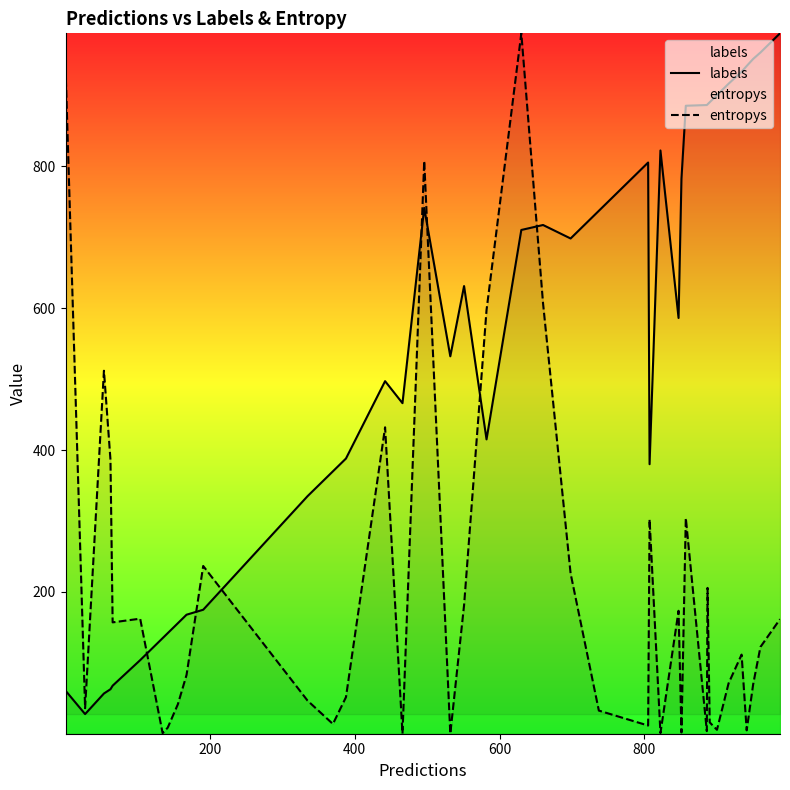

True or false: entropys has more than 1 interior local peaks.

True